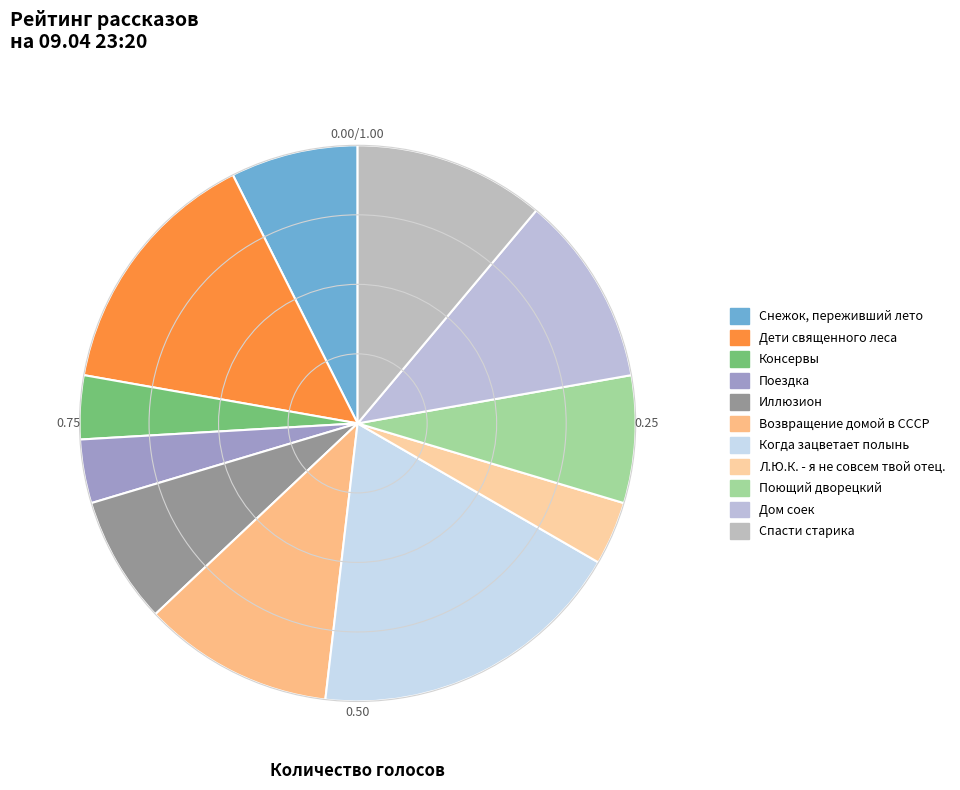

Count the number of slices in the pie.

11